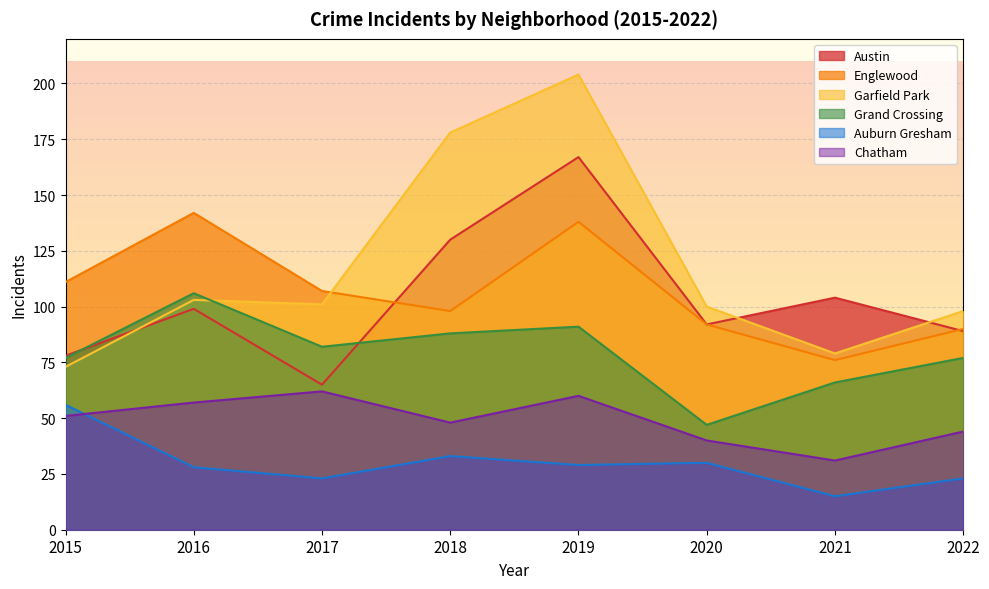

The value of Chatham at 2021 is 48. True or false?

False